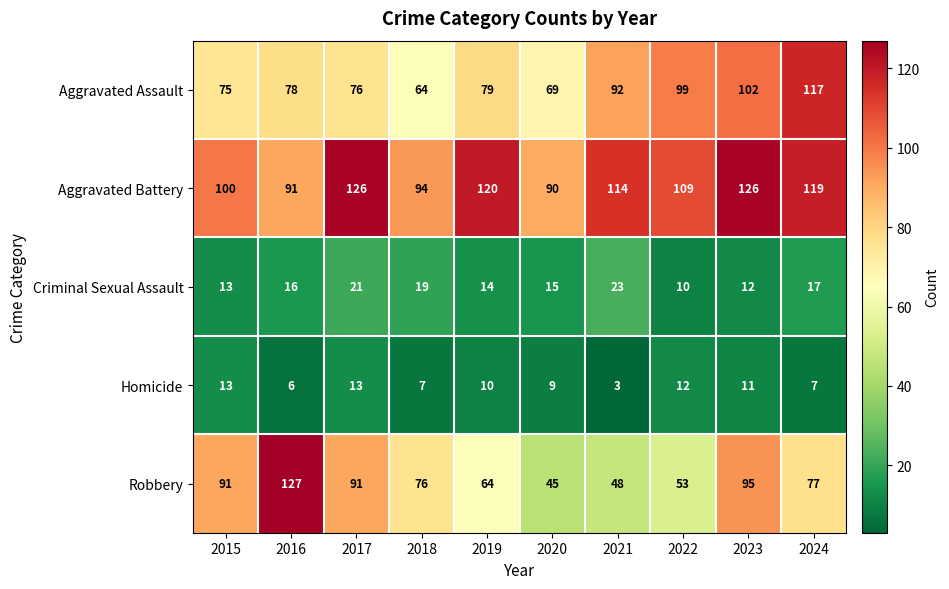

At which category is the sum across all series the highest?

2023